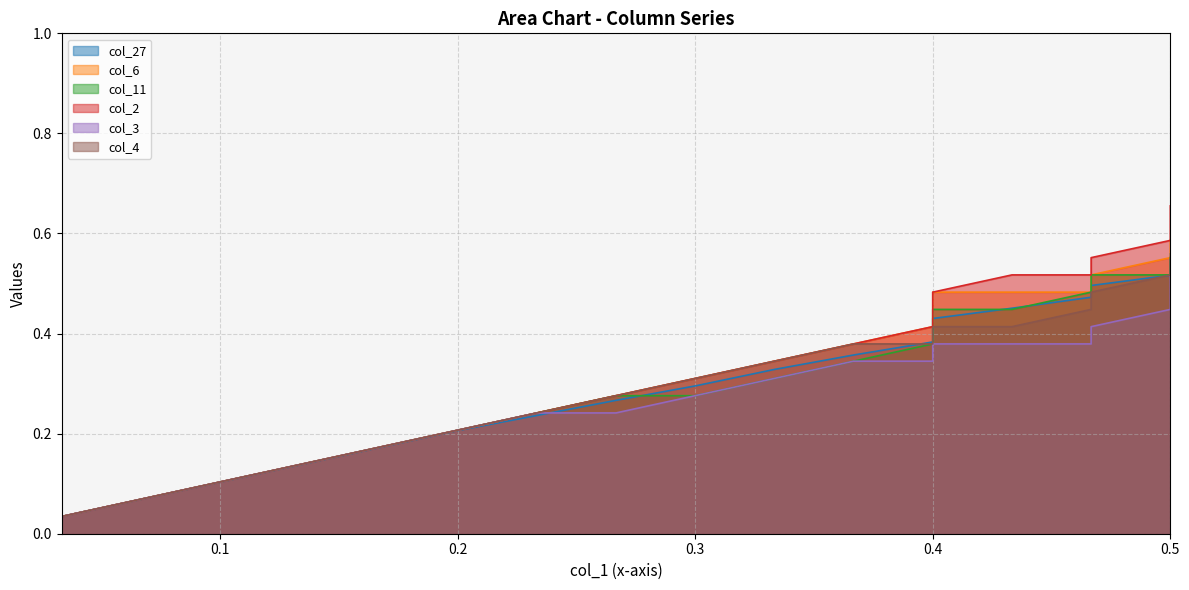

What is the average value of the col_2 series?

0.4